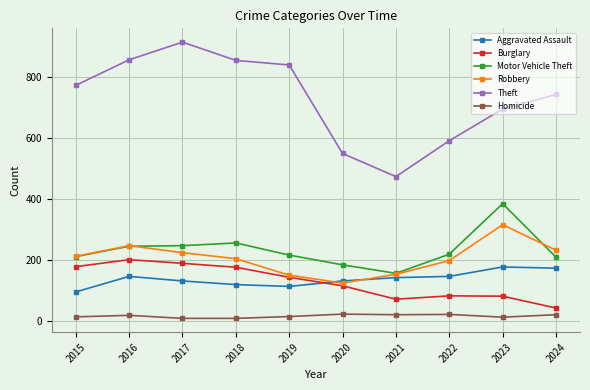

True or false: Aggravated Assault and Theft cross at least once.

False